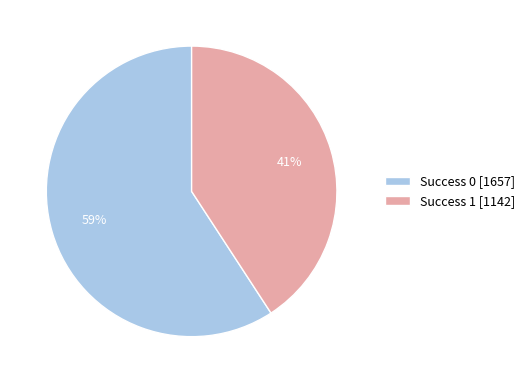

Which slice is the largest?

Success 0 [1657]